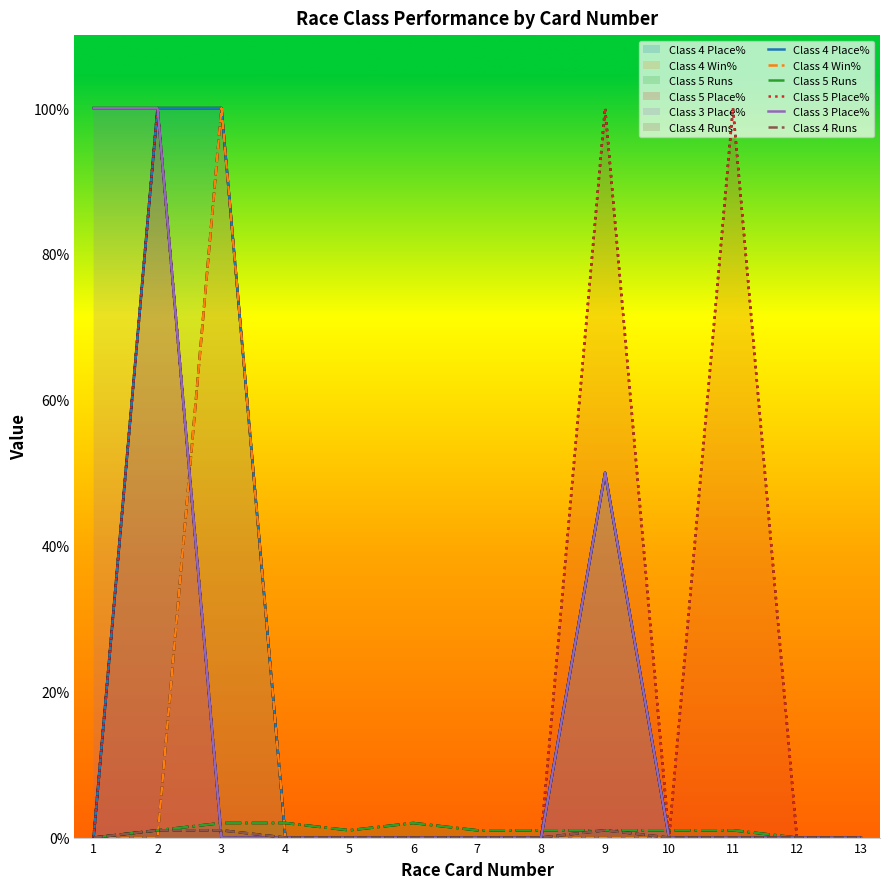

How many lines are shown in the chart?

6